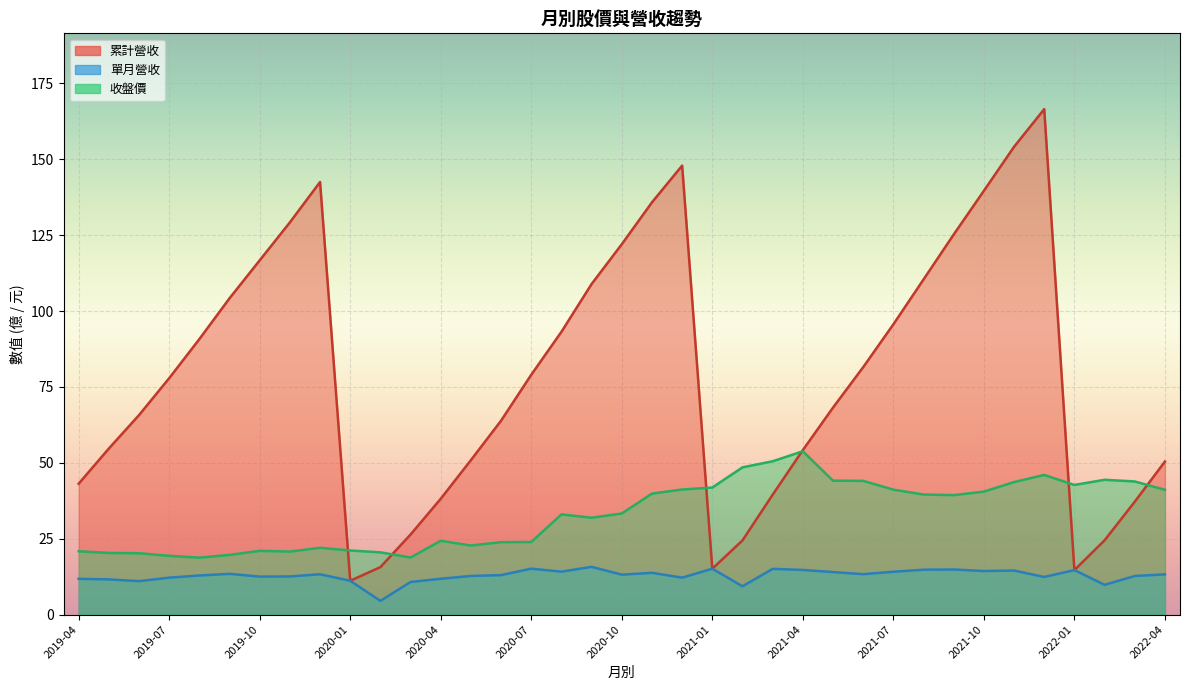

What is the difference between the second highest and minimum values in the 單月營收 series?

10.6